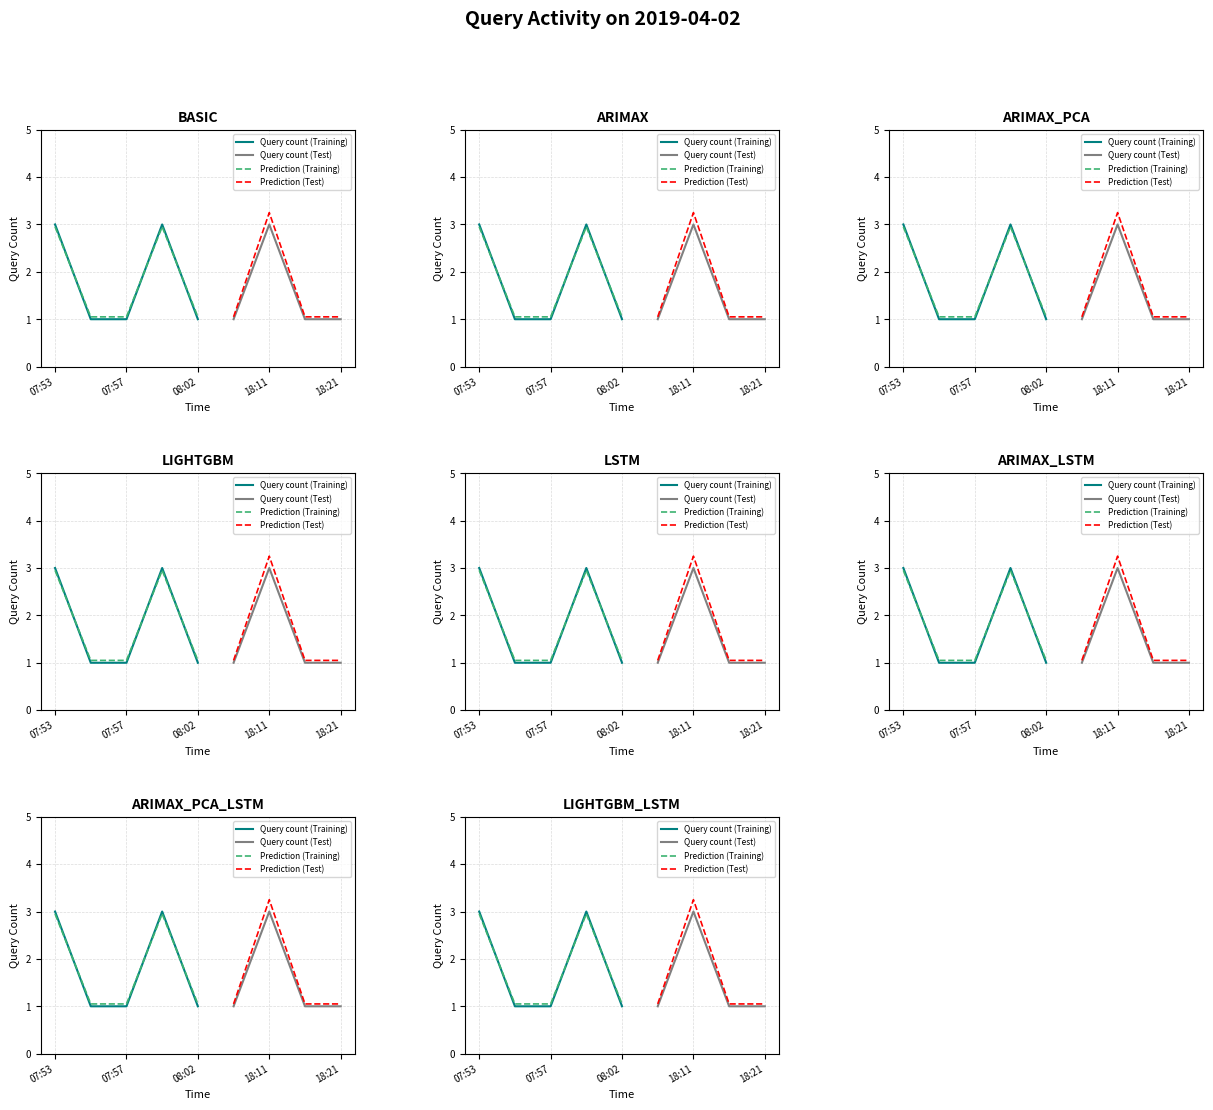

Which has a higher value, 18:18 or 07:53?

07:53